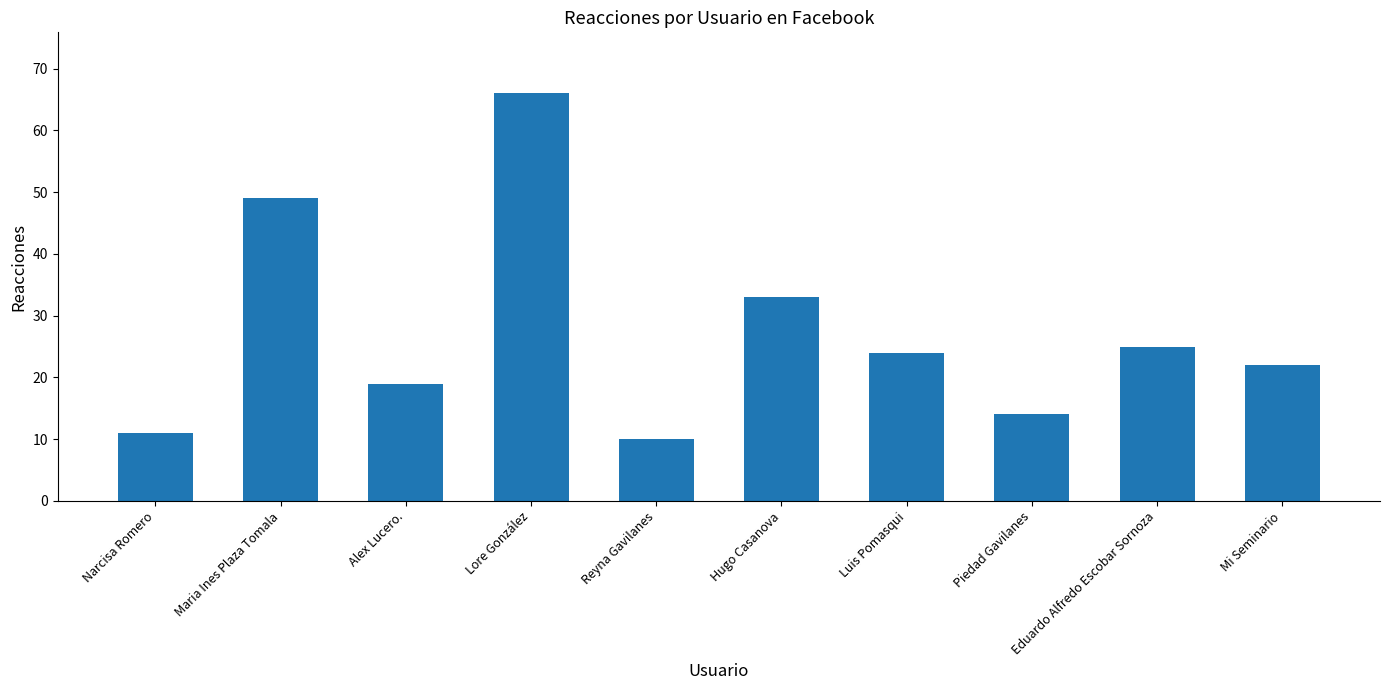

At which label is the value closest to 38?

Hugo Casanova